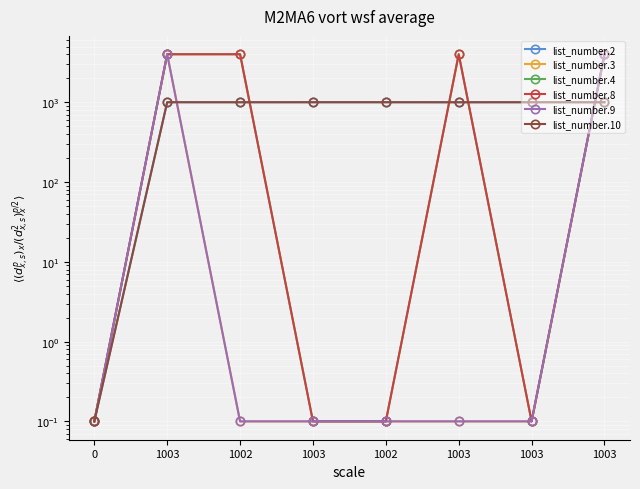

What is the greatest value displayed?

4007.0